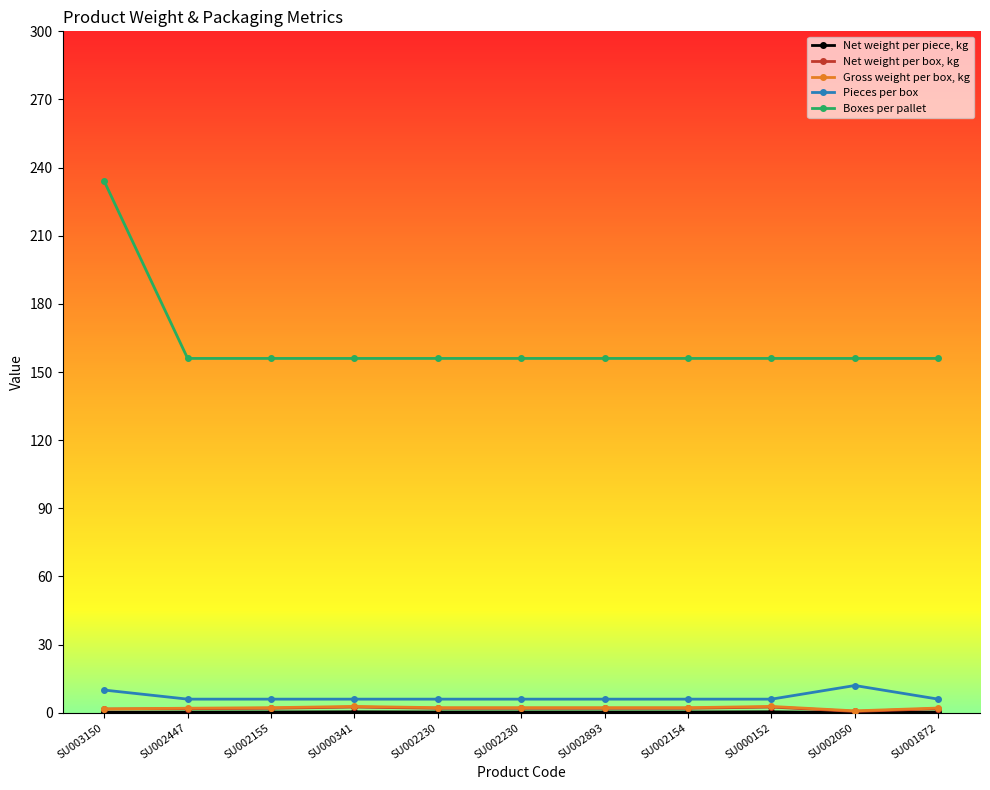

What is the maximum value for Boxes per pallet?

234.0